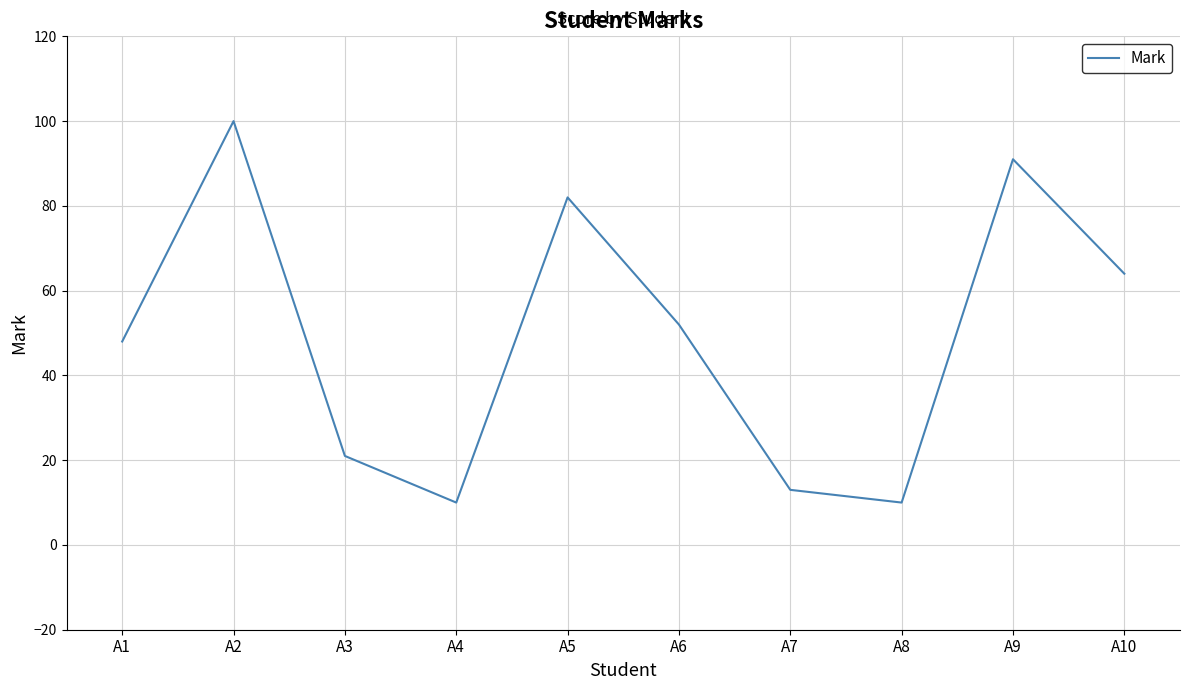

Is it true that the value at A7 is 8?

False